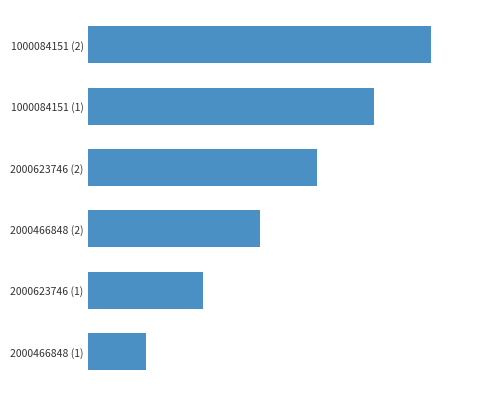

Rank the categories by value from highest to lowest.

1000084151 (2), 1000084151 (1), 2000623746 (2), 2000466848 (2), 2000623746 (1), 2000466848 (1)